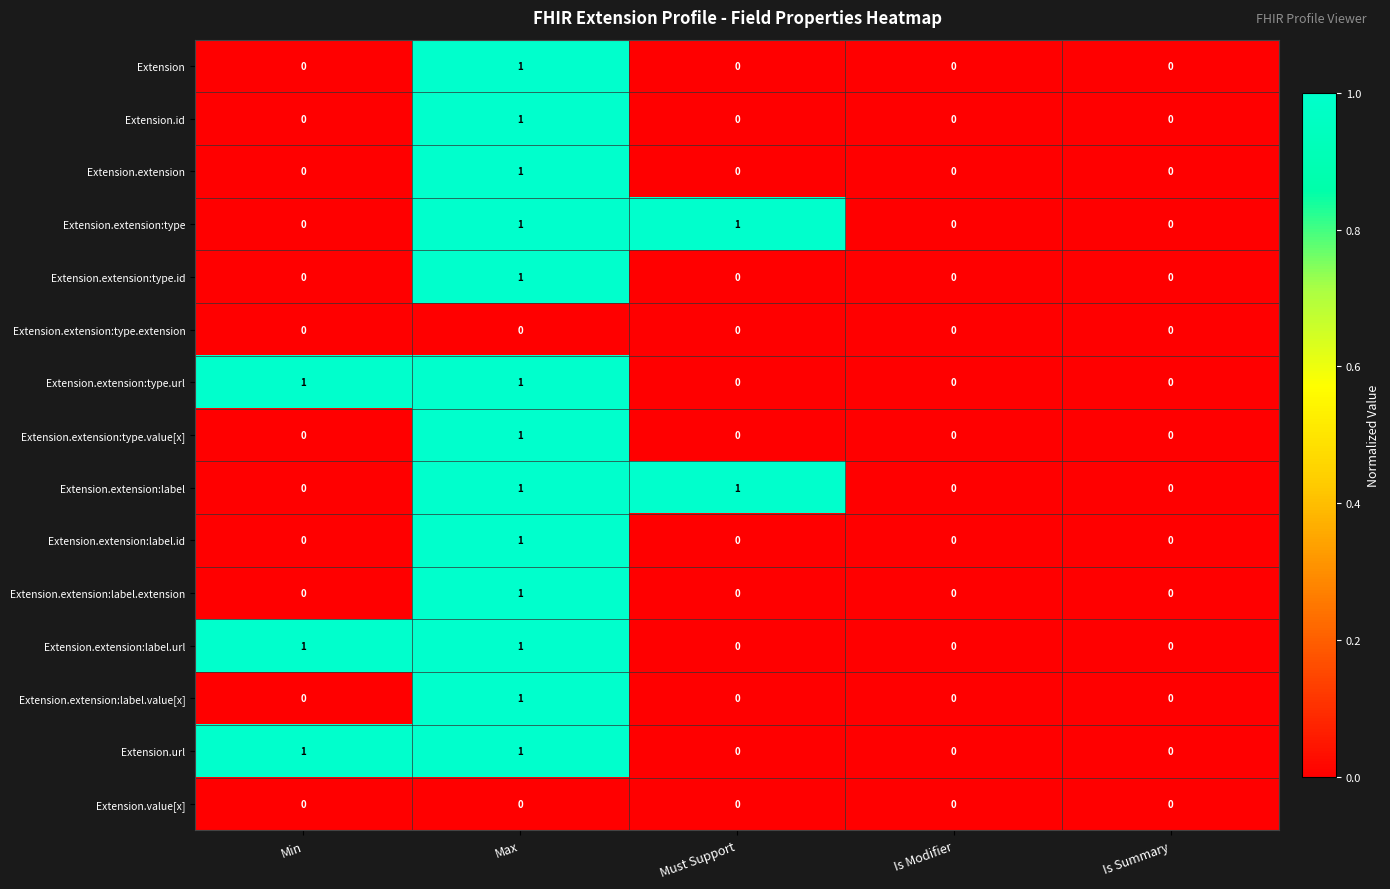

At which label does Extension reach its peak?

Max